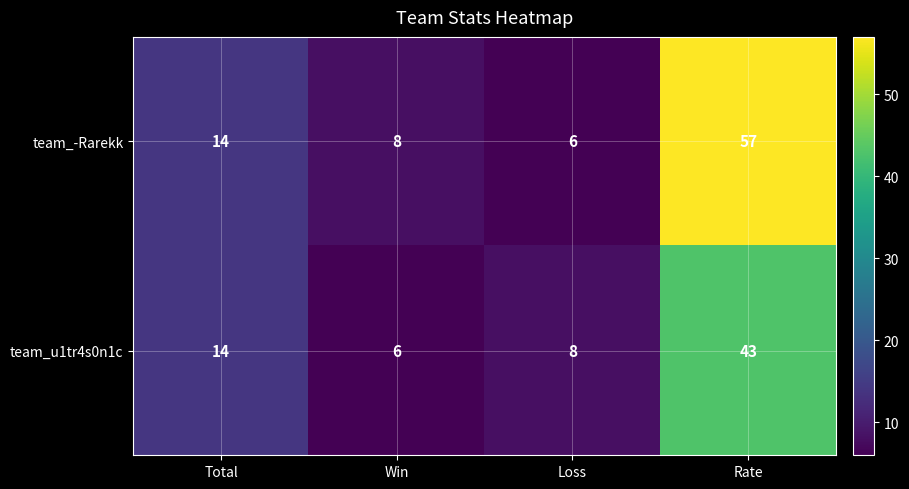

True or false: team_-Rarekk has a value of 6 at Loss.

True